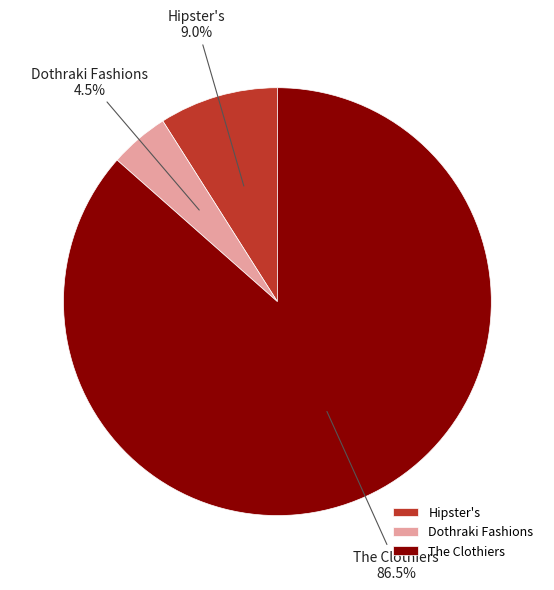

The Dothraki Fashions slice represents 15% of the pie. True or false?

False